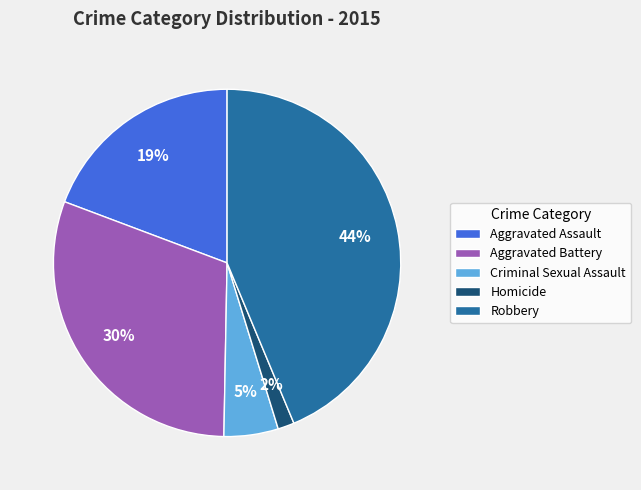

To the nearest percent, what percentage of the pie is Criminal Sexual Assault?

5%